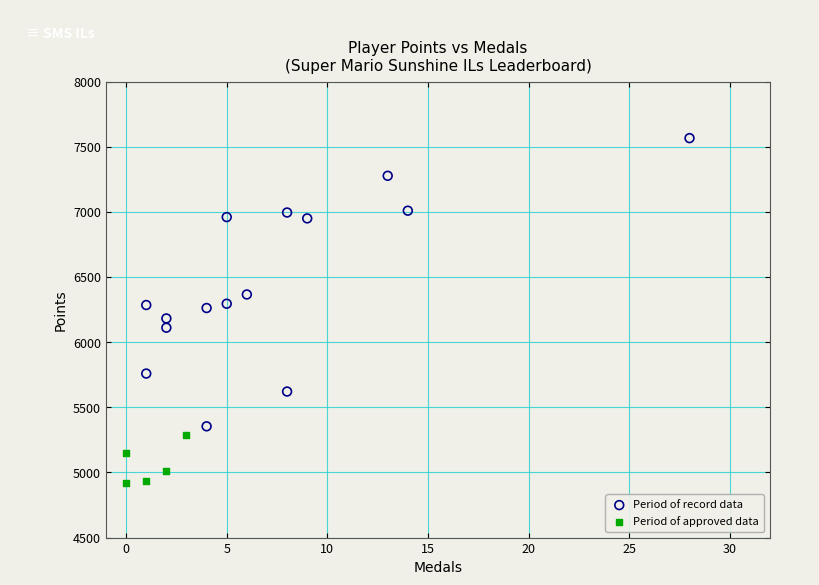

Which series has the widest spread of Y values?

Period of record data